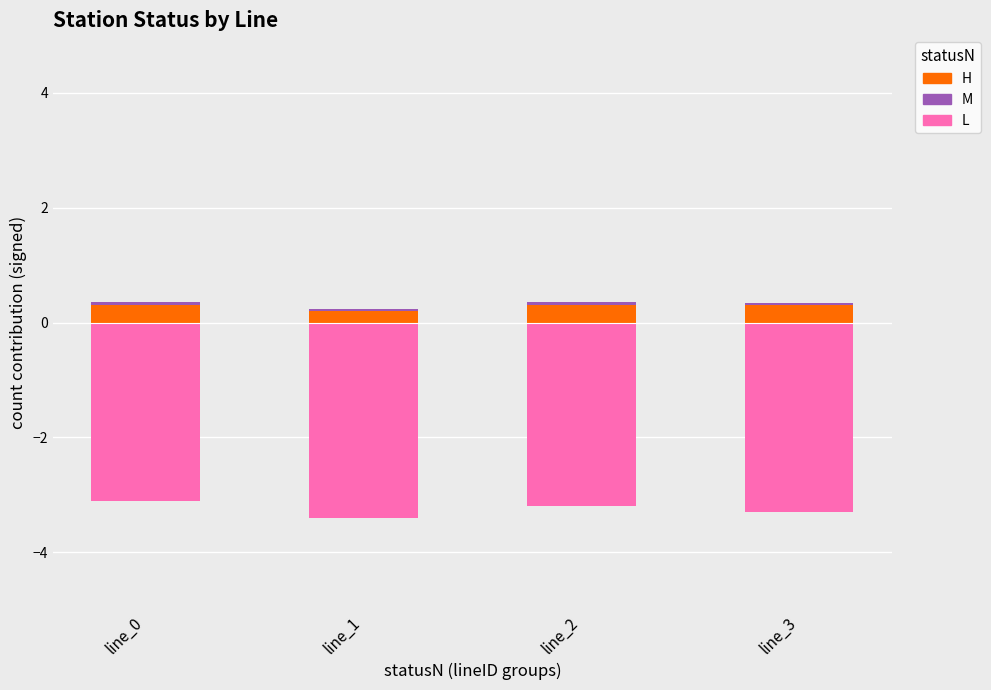

Rank the series by their average value, from highest to lowest.

H, M, L